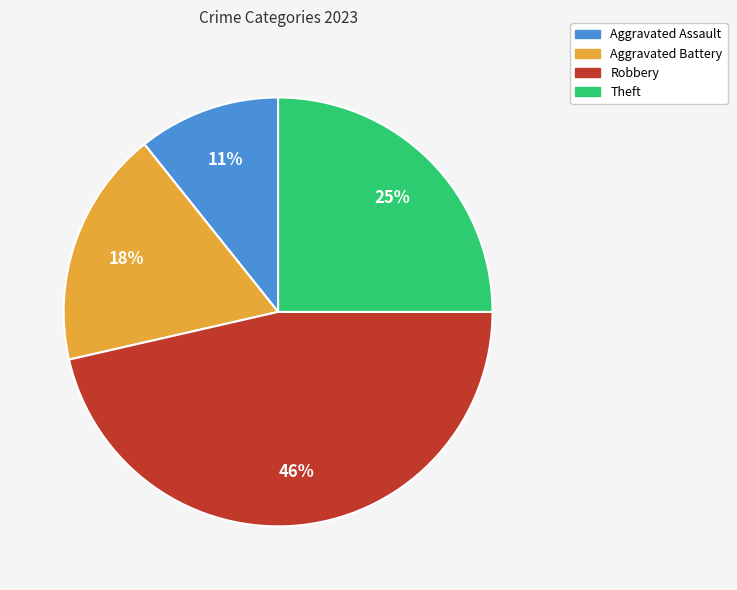

Does Theft represent more than half of the total?

No